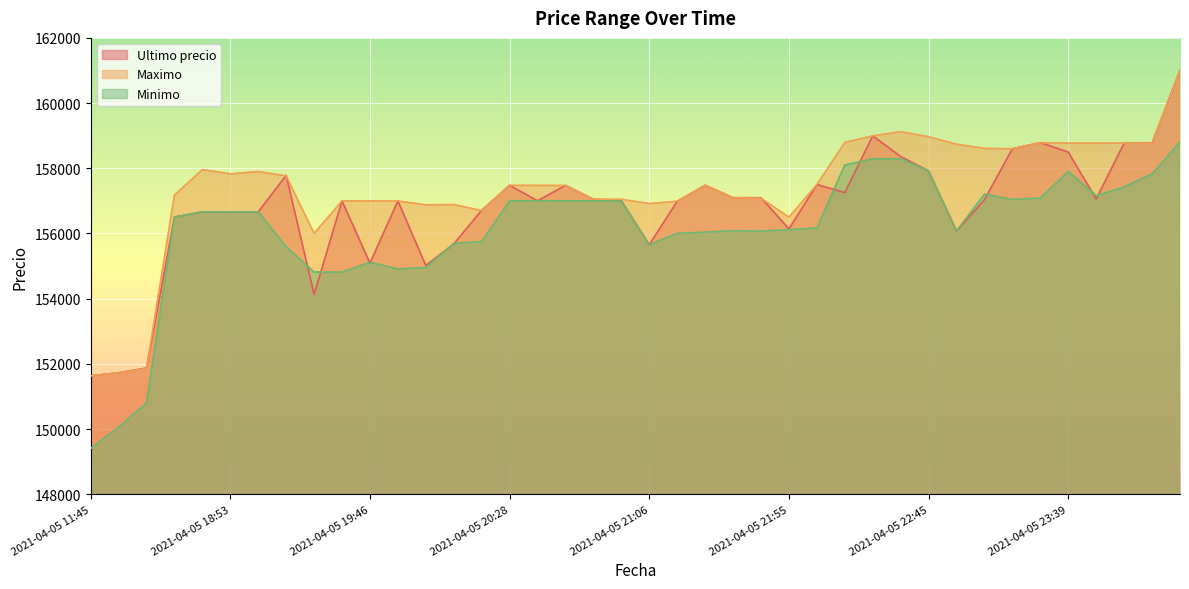

Between which two adjacent categories do Maximo and Ultimo precio first intersect?

2021-04-05 16:21 and 2021-04-05 18:21